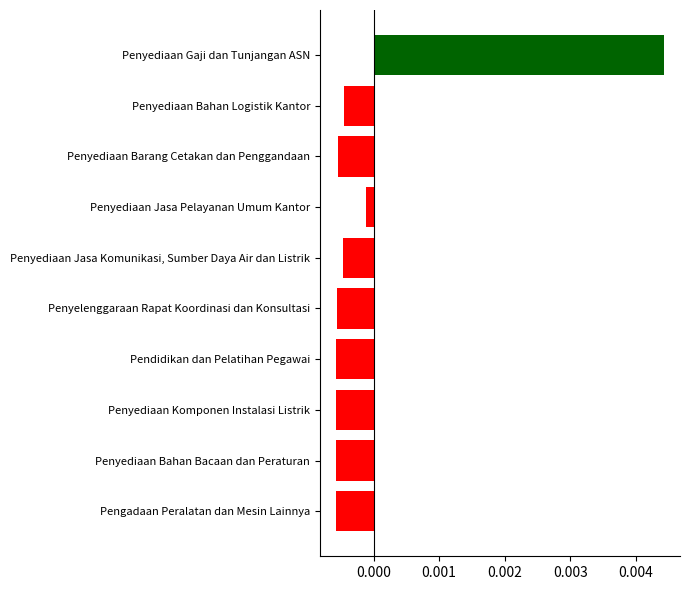

What is the label of the 7th bar from the bottom?

Penyediaan Jasa Pelayanan Umum Kantor